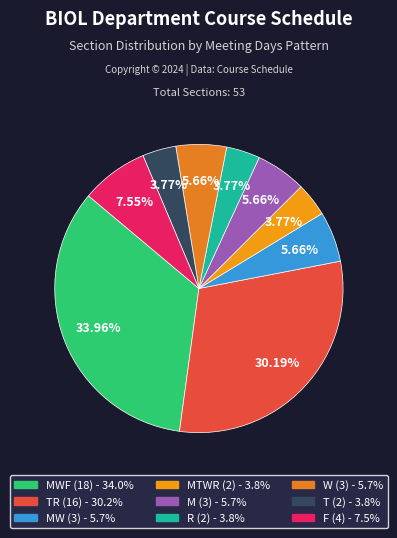

How many segments does this pie chart have?

9